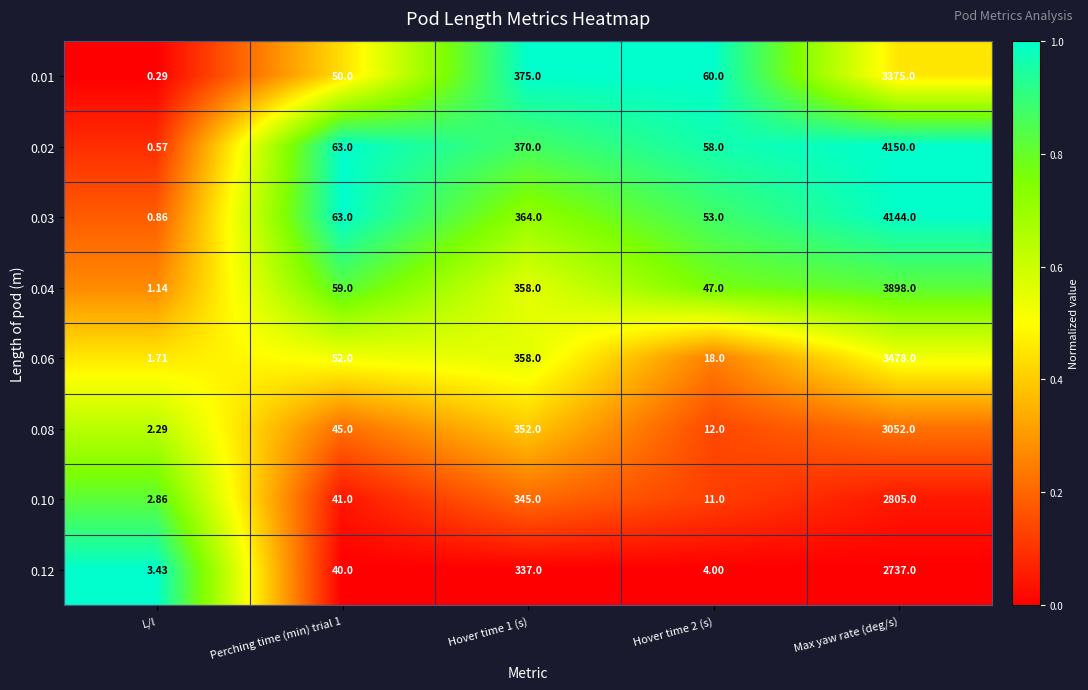

Which category has the highest value across all series?

Max yaw rate (deg/s)